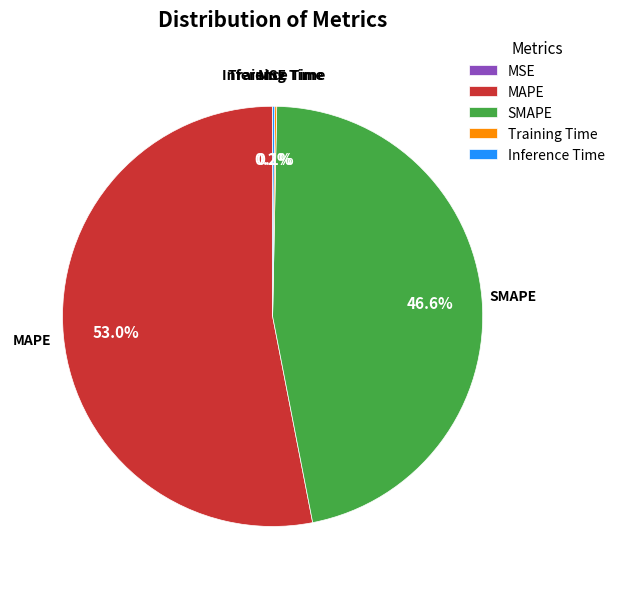

Which category accounts for the majority?

MAPE